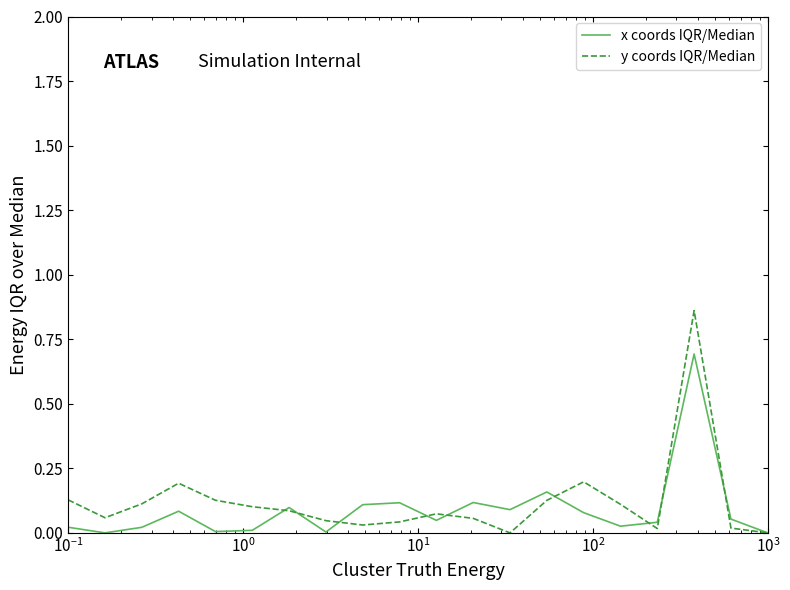

Which series has the largest range (max minus min)?

y coords IQR/Median